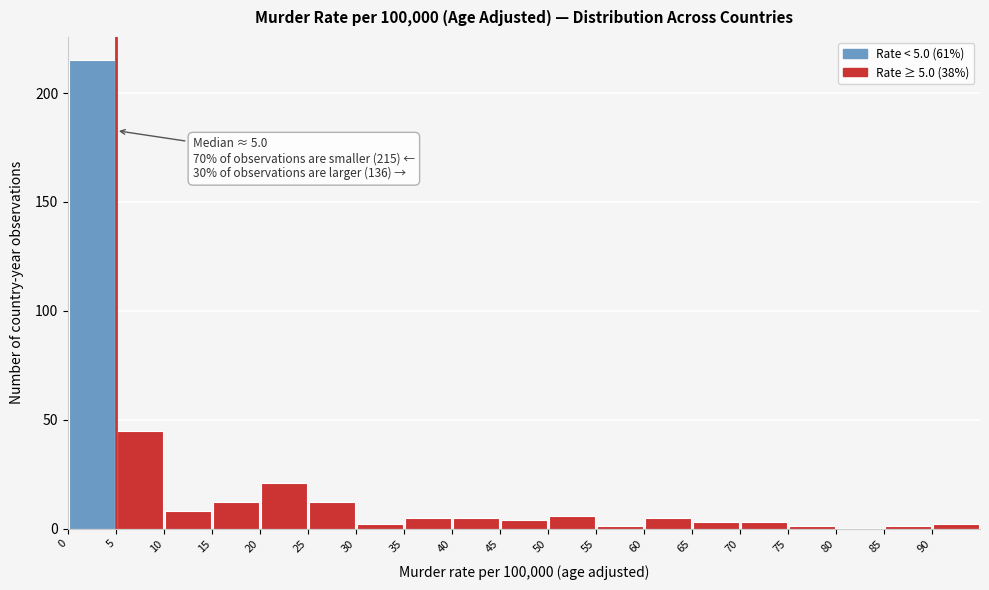

Over which range of the x-axis is the bar tallest?

0 to 5